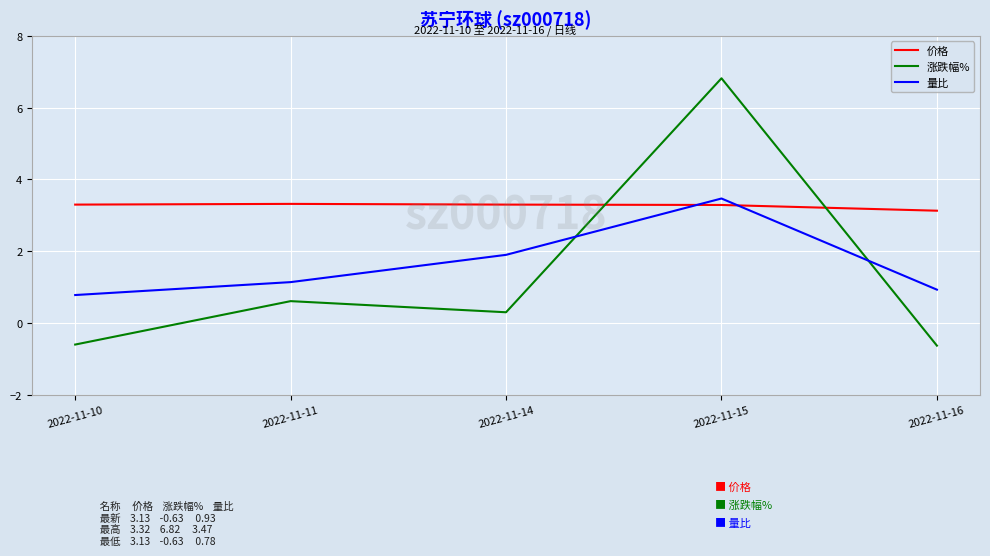

At which label does 量比 reach its minimum?

2022-11-10